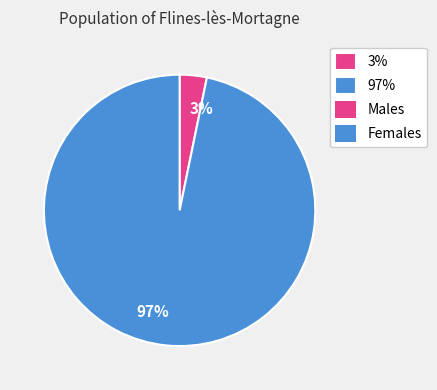

Is it true that 3% is 3% of the pie?

True